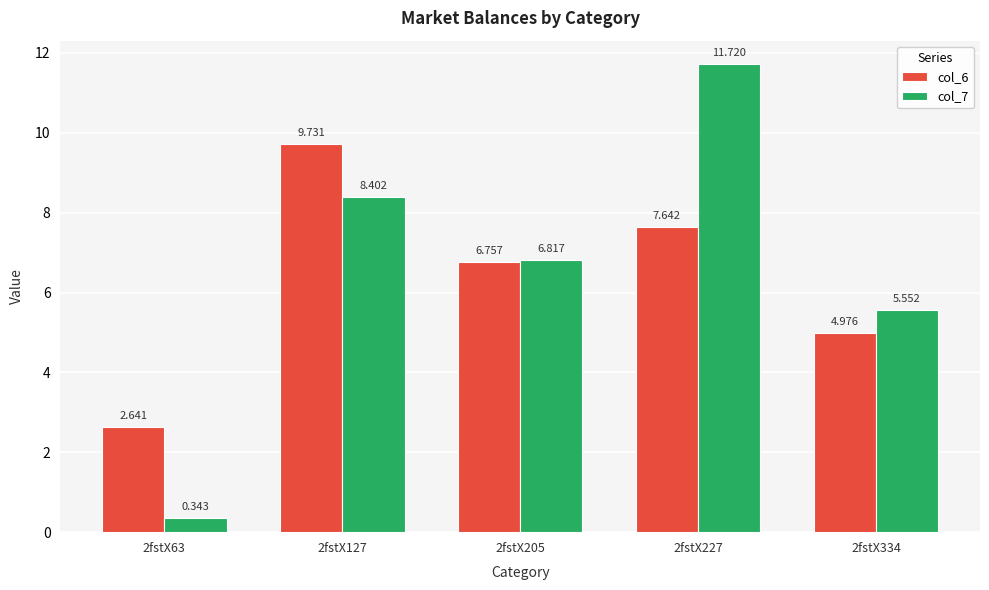

Rank the series at 2fstX205 from lowest to highest value.

col_6, col_7